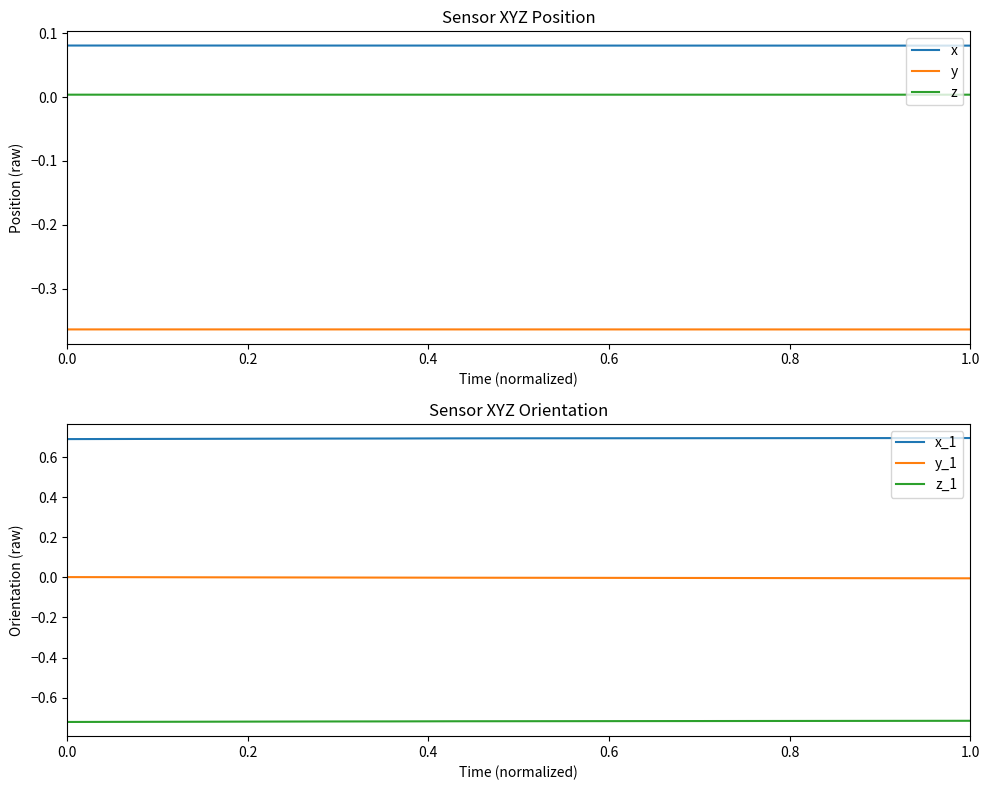

What is the sum of all z_1 values?

-10.8